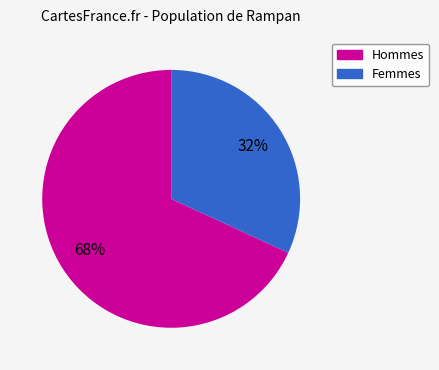

Does any single category account for the majority?

Yes